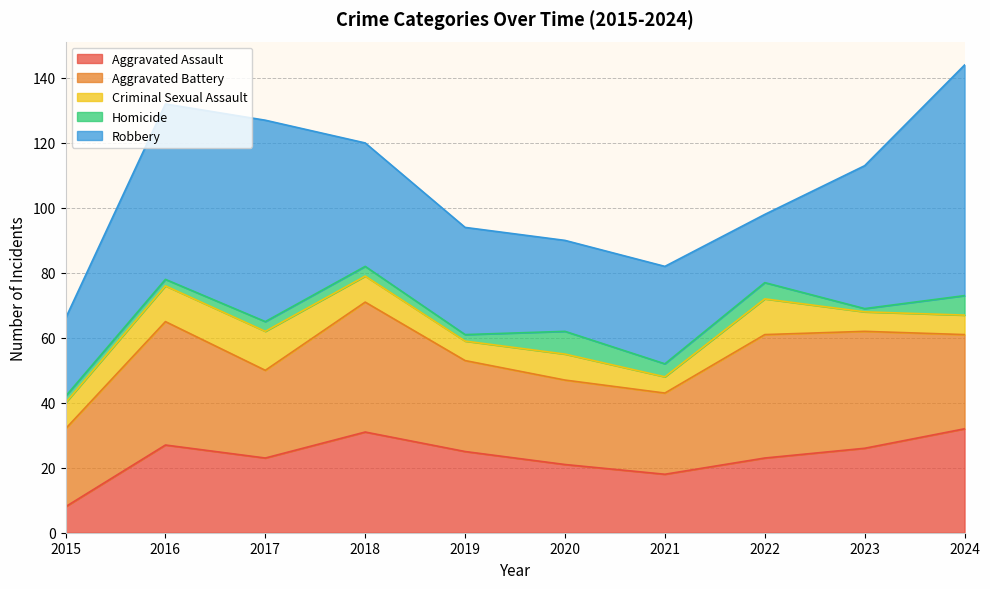

What is the sum of all Aggravated Assault values?

234